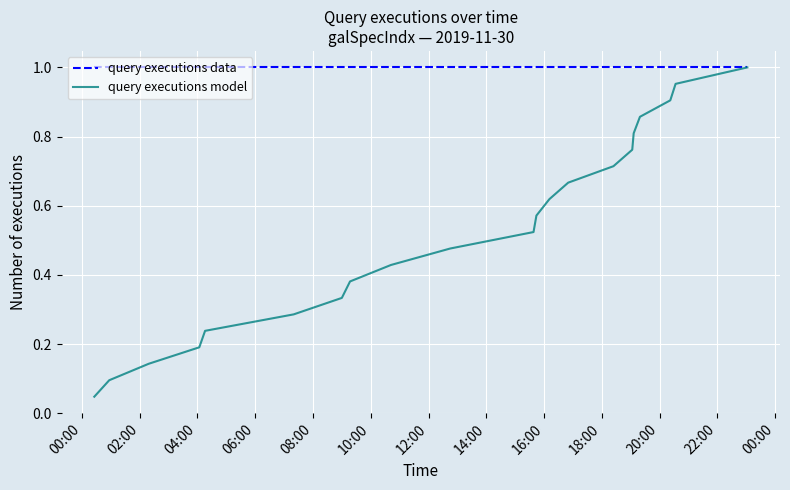

Which series has the largest range (max minus min)?

query executions model